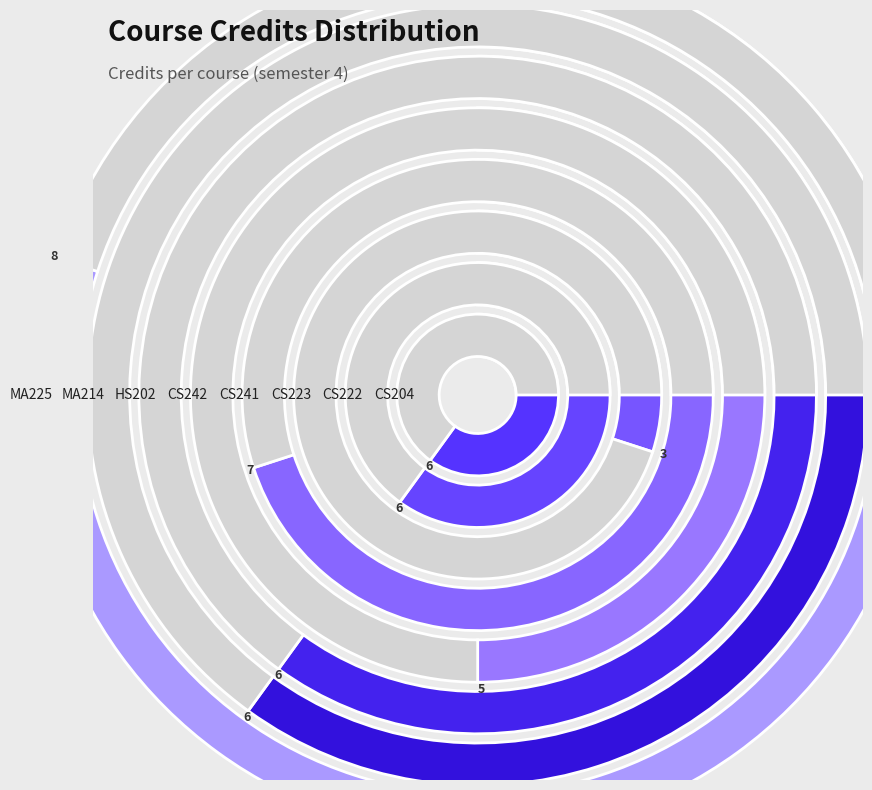

Which category has the smallest portion of the pie?

CS223